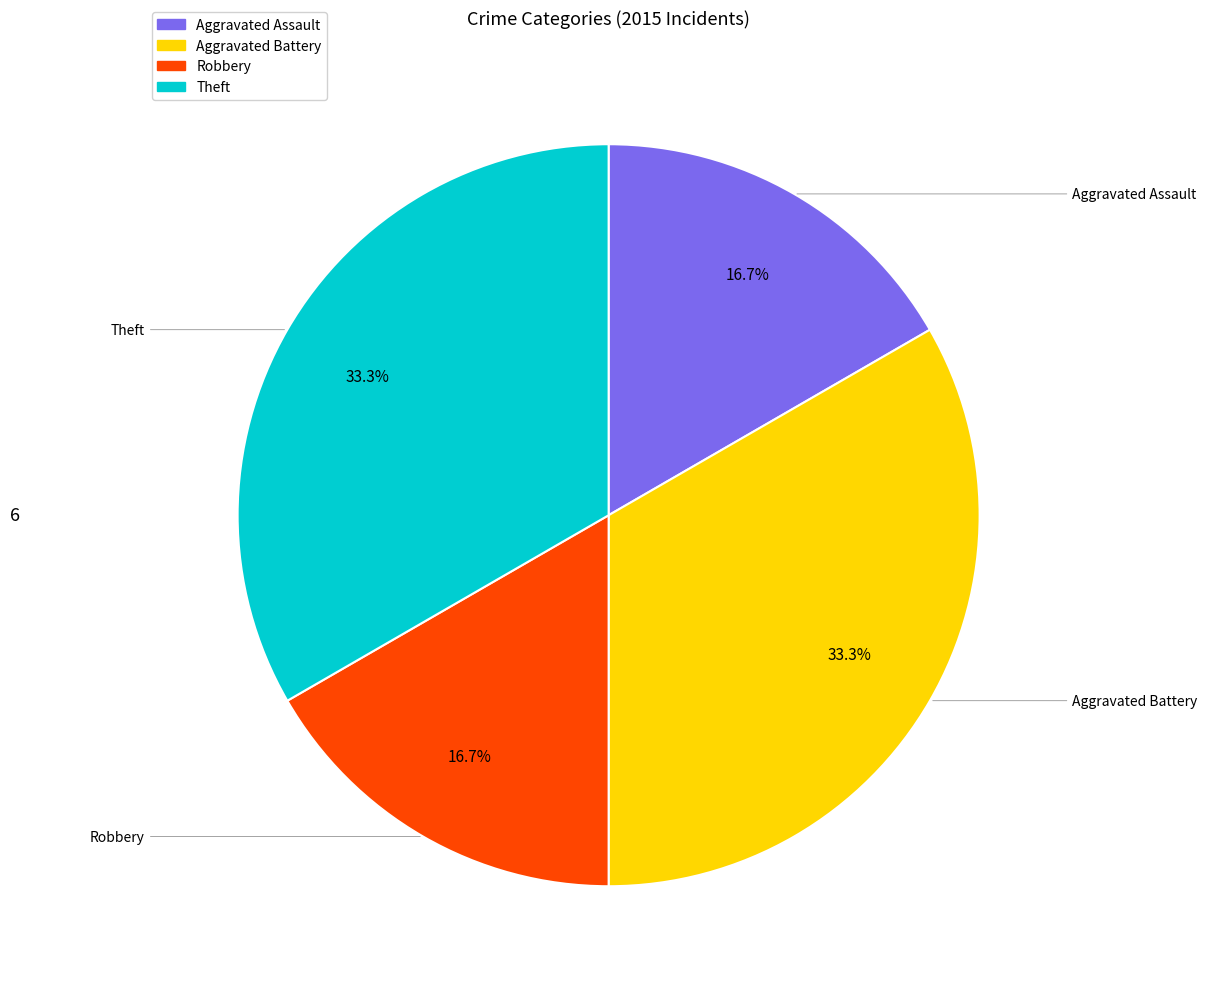

Does any single category account for the majority?

No